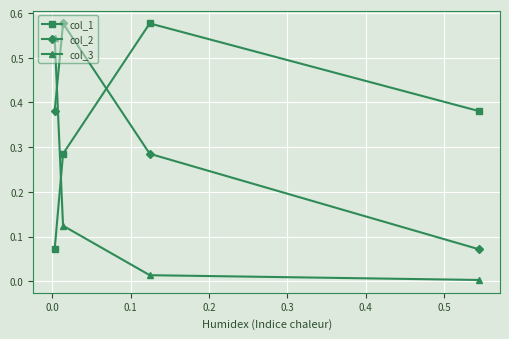

How many times do col_2 and col_3 cross each other?

1